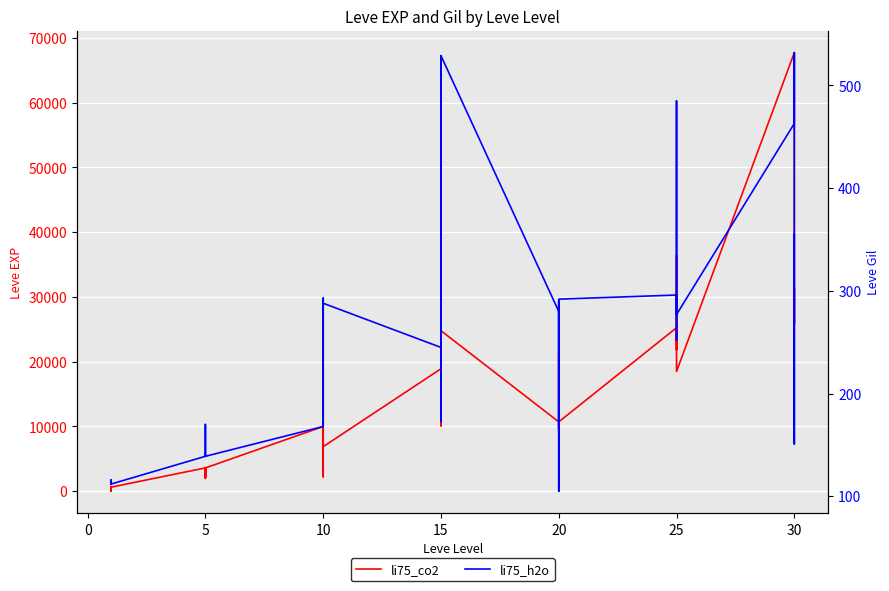

The li75_h2o series shows 397 at 25. True or false?

False